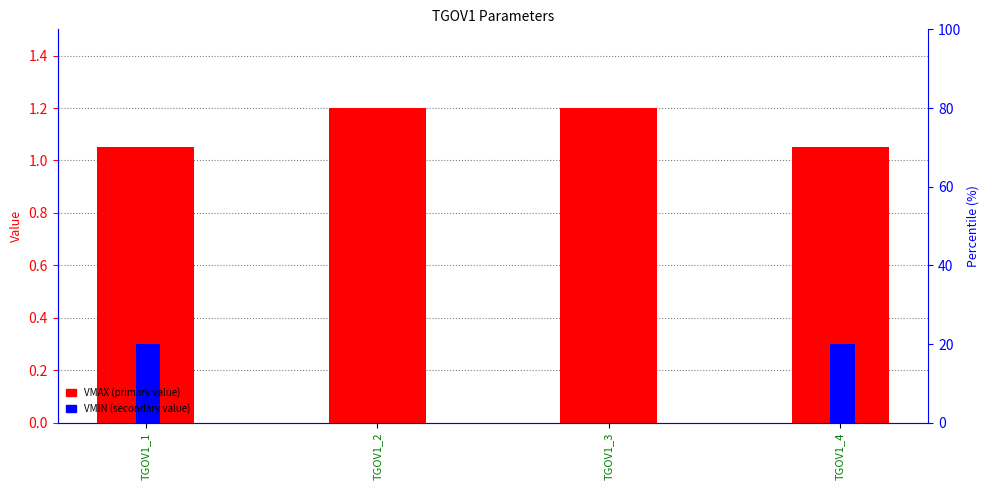

Is the value of VMAX at TGOV1_4 greater than the value of VMIN at TGOV1_1?

Yes